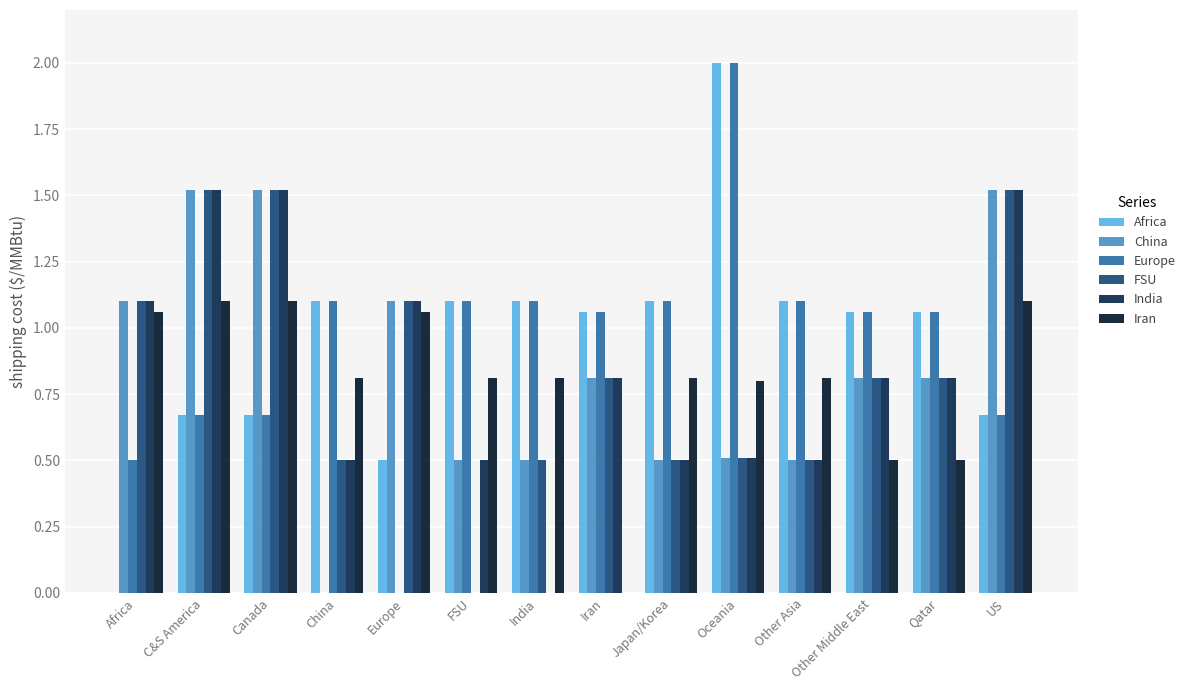

Reading right to left, what are all the values shown in this chart?

Africa: US=0.7	Qatar=1.1	Other Middle East=1.1	Other Asia=1.1	Oceania=2.0	Japan/Korea=1.1	Iran=1.1	India=1.1	FSU=1.1	Europe=0.5	China=1.1	Canada=0.7	C&S America=0.7	Africa=0.0
China: US=1.5	Qatar=0.8	Other Middle East=0.8	Other Asia=0.5	Oceania=0.5	Japan/Korea=0.5	Iran=0.8	India=0.5	FSU=0.5	Europe=1.1	China=0.0	Canada=1.5	C&S America=1.5	Africa=1.1
Europe: US=0.7	Qatar=1.1	Other Middle East=1.1	Other Asia=1.1	Oceania=2.0	Japan/Korea=1.1	Iran=1.1	India=1.1	FSU=1.1	Europe=0.0	China=1.1	Canada=0.7	C&S America=0.7	Africa=0.5
FSU: US=1.5	Qatar=0.8	Other Middle East=0.8	Other Asia=0.5	Oceania=0.5	Japan/Korea=0.5	Iran=0.8	India=0.5	FSU=0.0	Europe=1.1	China=0.5	Canada=1.5	C&S America=1.5	Africa=1.1
India: US=1.5	Qatar=0.8	Other Middle East=0.8	Other Asia=0.5	Oceania=0.5	Japan/Korea=0.5	Iran=0.8	India=0.0	FSU=0.5	Europe=1.1	China=0.5	Canada=1.5	C&S America=1.5	Africa=1.1
Iran: US=1.1	Qatar=0.5	Other Middle East=0.5	Other Asia=0.8	Oceania=0.8	Japan/Korea=0.8	Iran=0.0	India=0.8	FSU=0.8	Europe=1.1	China=0.8	Canada=1.1	C&S America=1.1	Africa=1.1